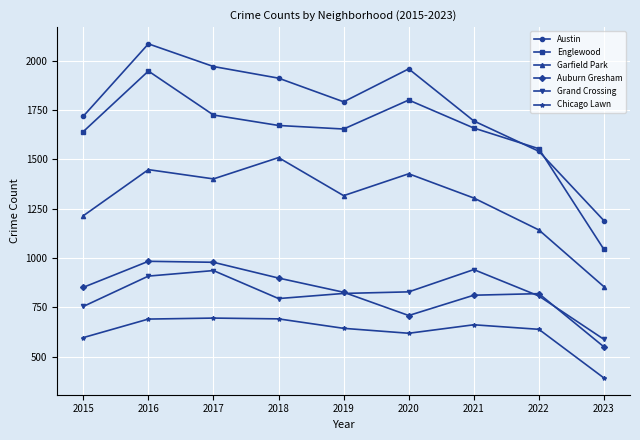

At how many categories does at least one series exceed 1273?

8